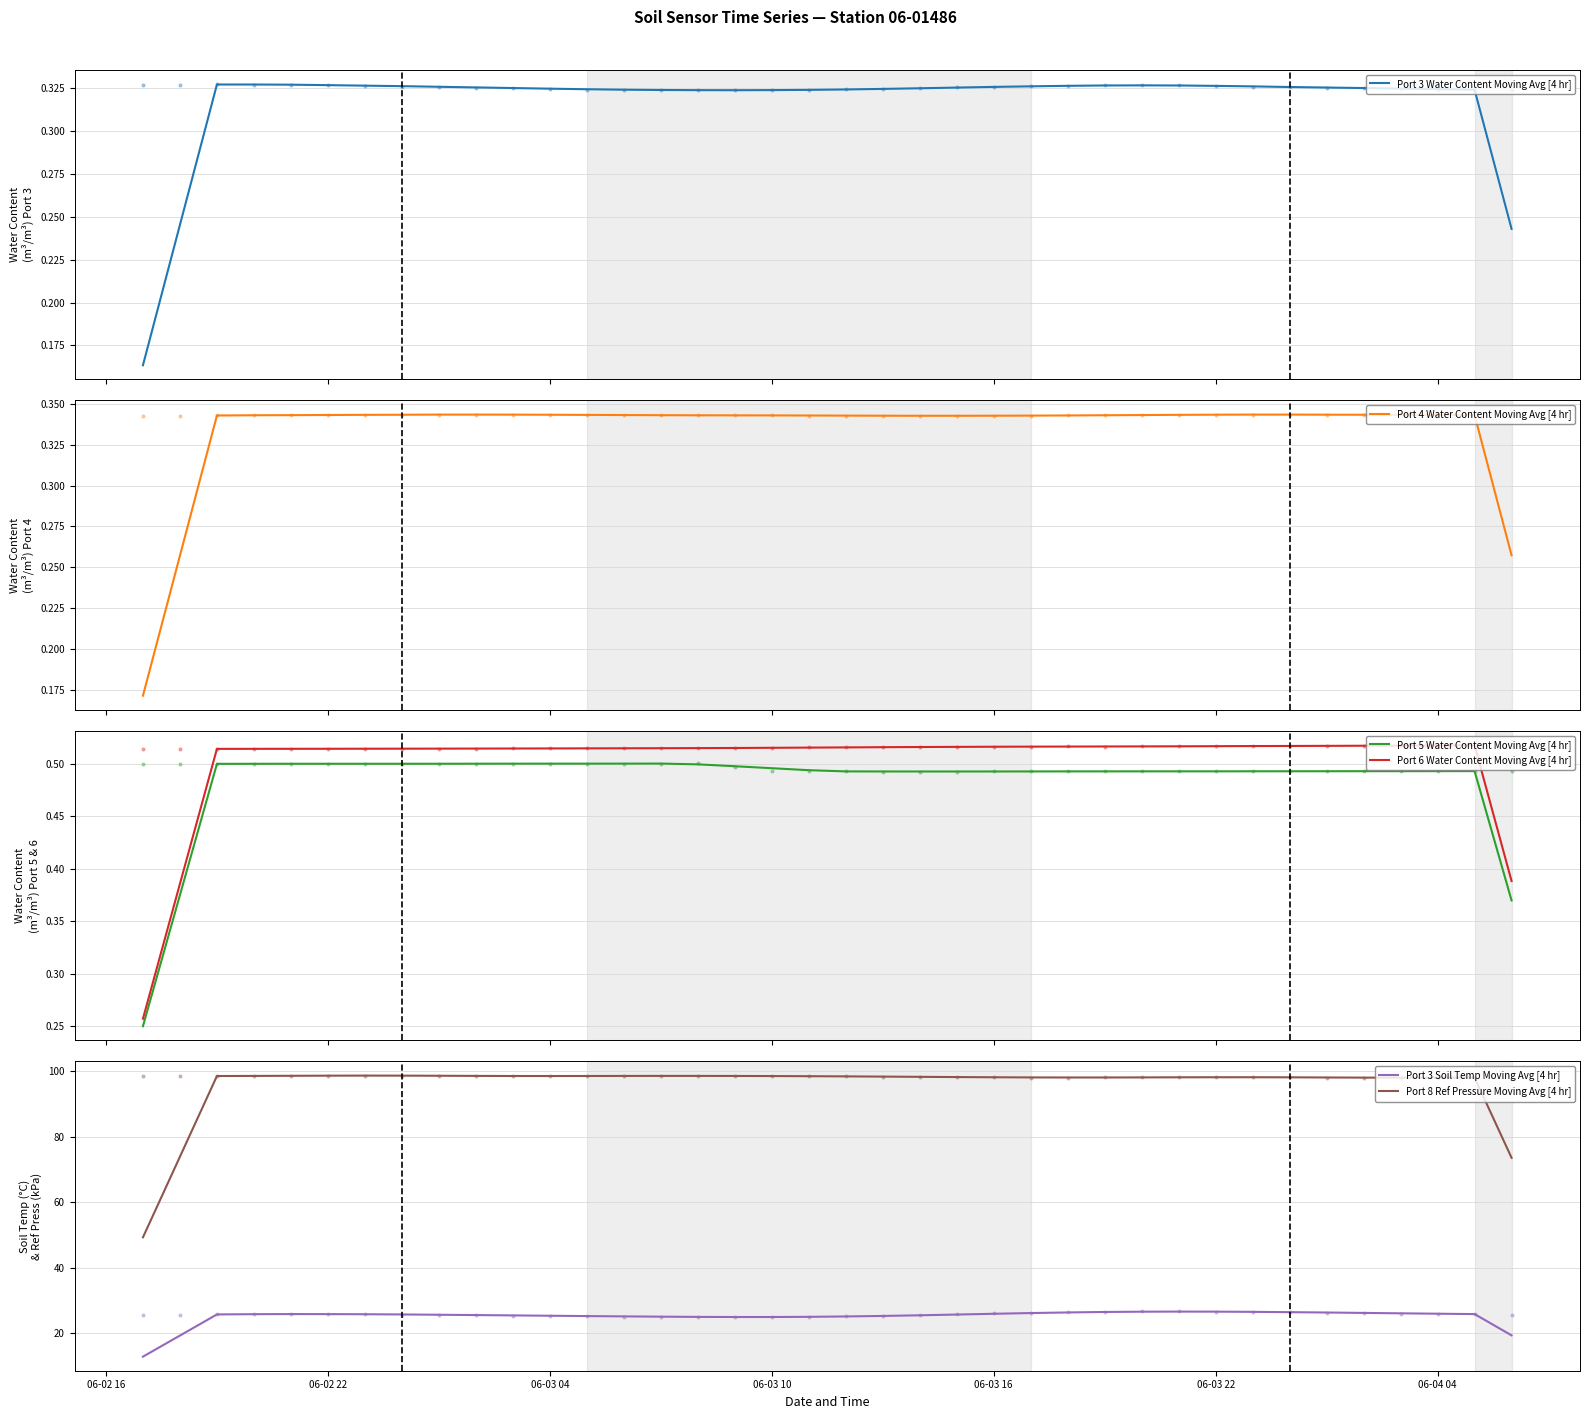

What are all the series names shown in the legend?

Port 3 Water Content Moving Avg [4 hr], Port 4 Water Content Moving Avg [4 hr], Port 5 Water Content Moving Avg [4 hr], Port 6 Water Content Moving Avg [4 hr], Port 3 Soil Temp Moving Avg [4 hr], Port 8 Ref Pressure Moving Avg [4 hr]